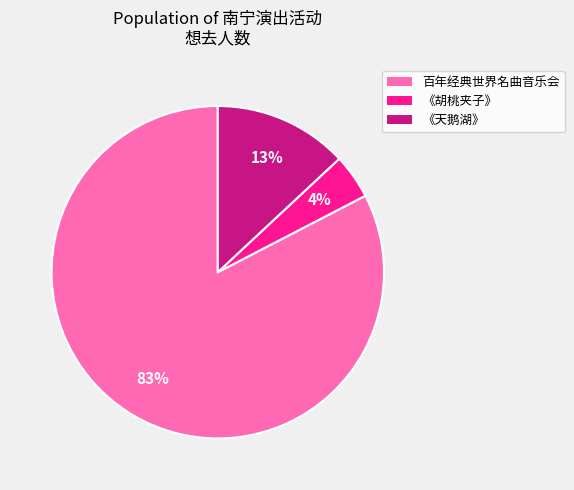

What is the largest slice in the pie chart?

百年经典世界名曲音乐会